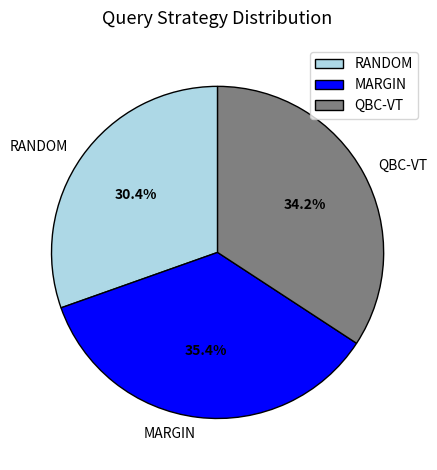

Rank the categories by value from highest to lowest.

MARGIN, QBC-VT, RANDOM